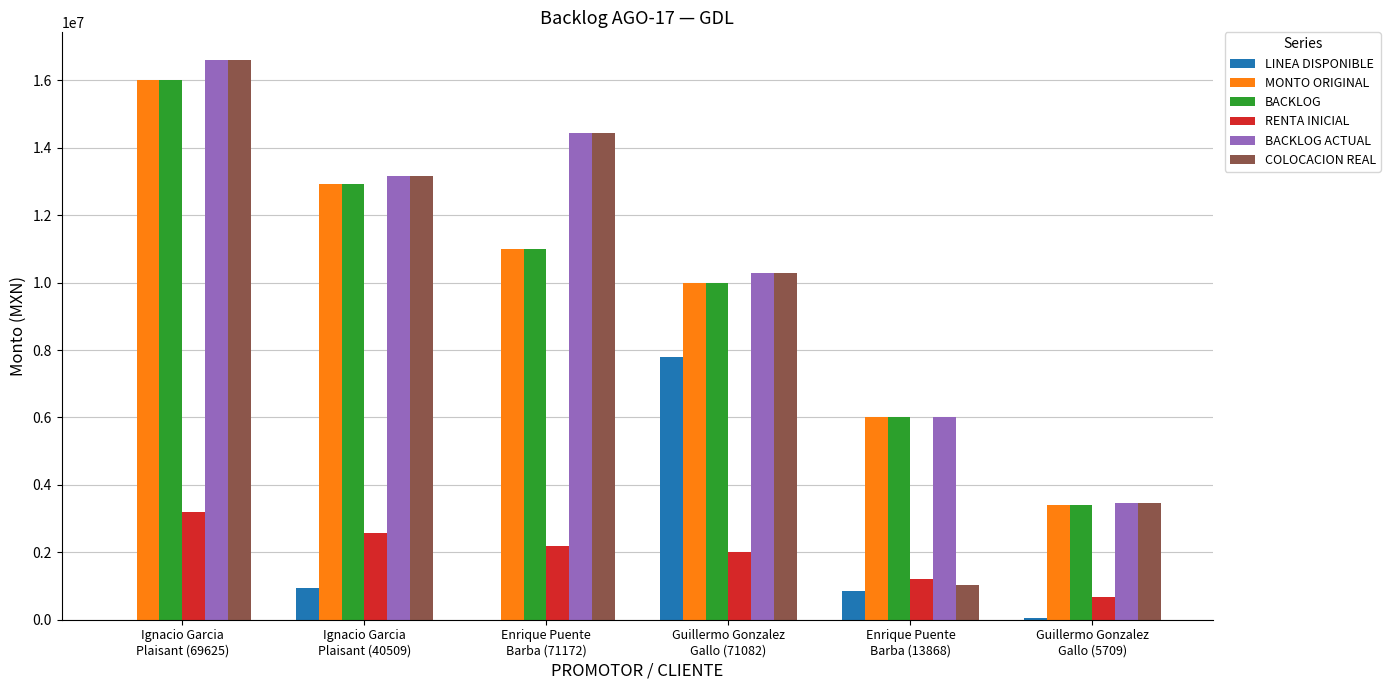

At which label does RENTA INICIAL first exceed 2200000?

Ignacio Garcia
Plaisant (69625)